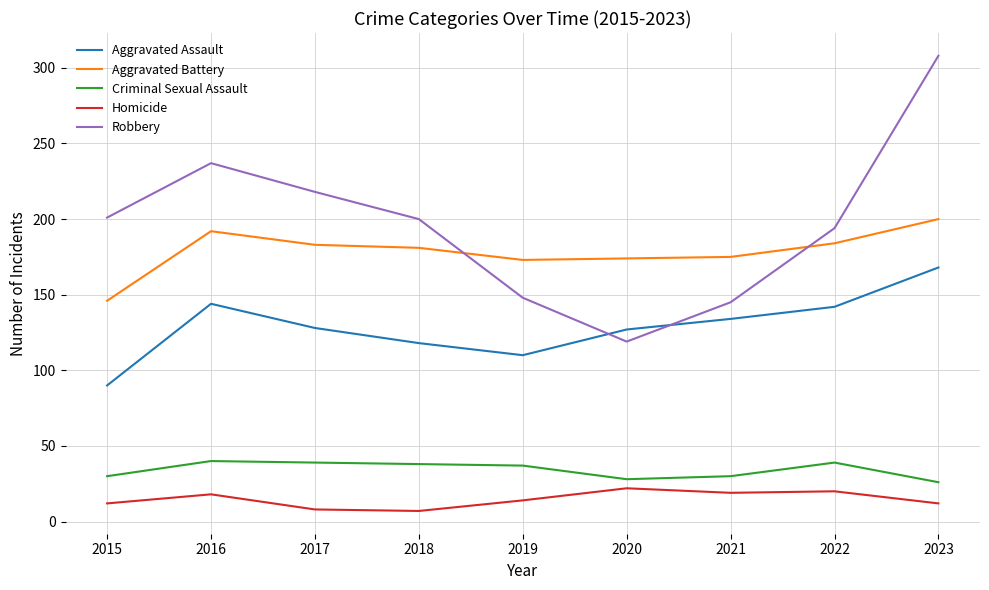

Between 2015 and 2018, which series saw the biggest shift?

Aggravated Battery